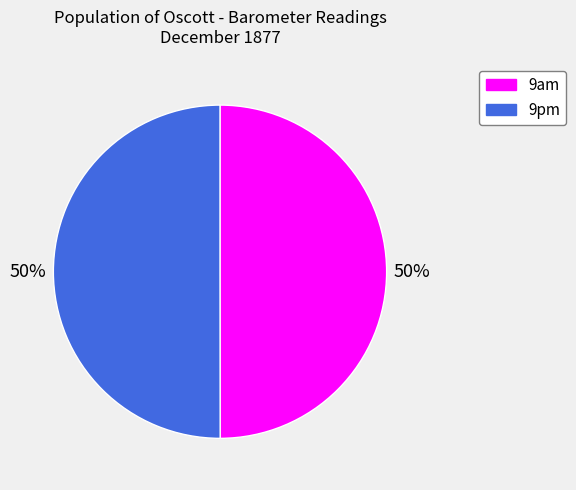

Approximately how many times larger is the value at 9pm compared to 9am?

1.0